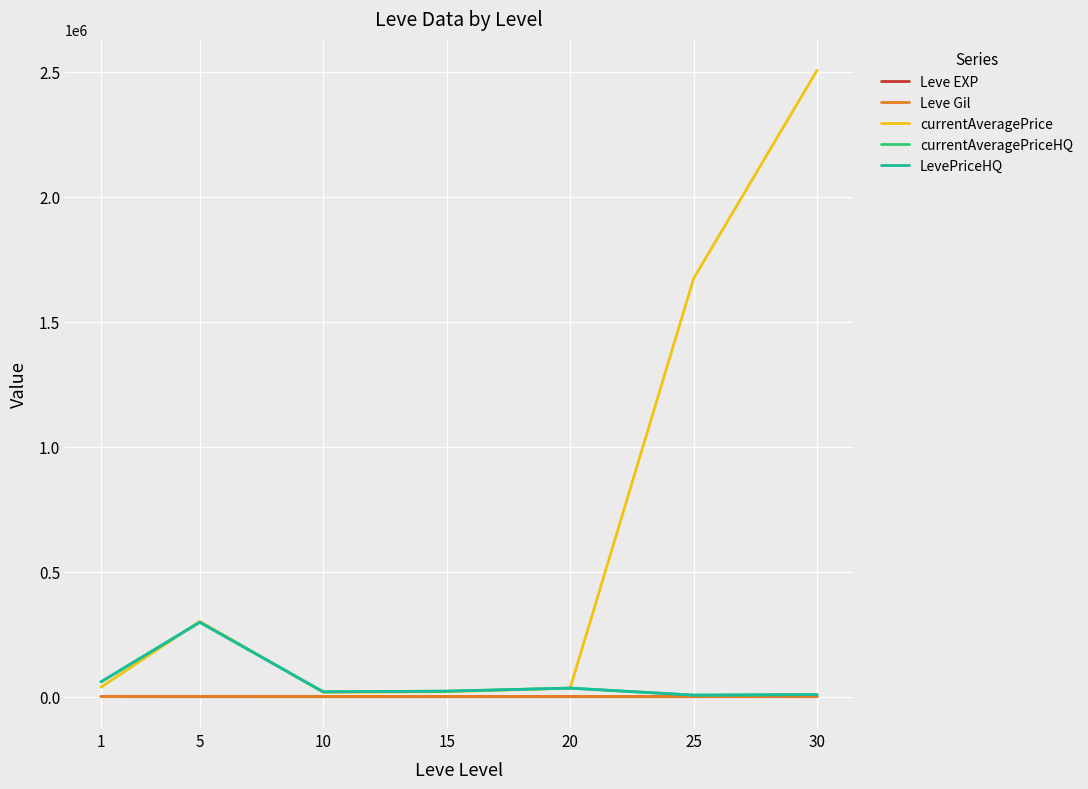

What is the maximum value for LevePriceHQ?

297869.0